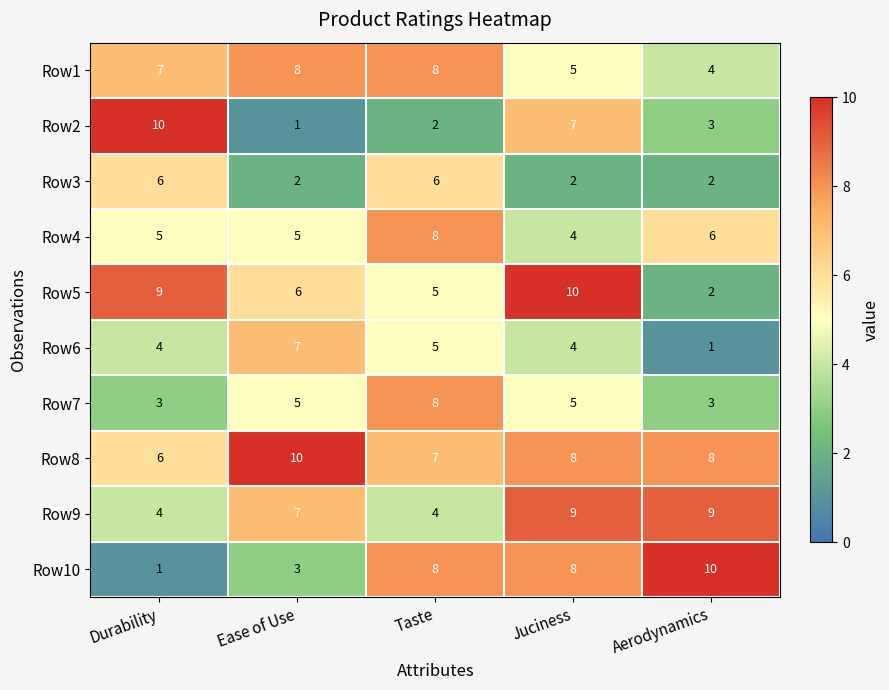

What is the sum of the Row7 values at Juciness and Taste?

13